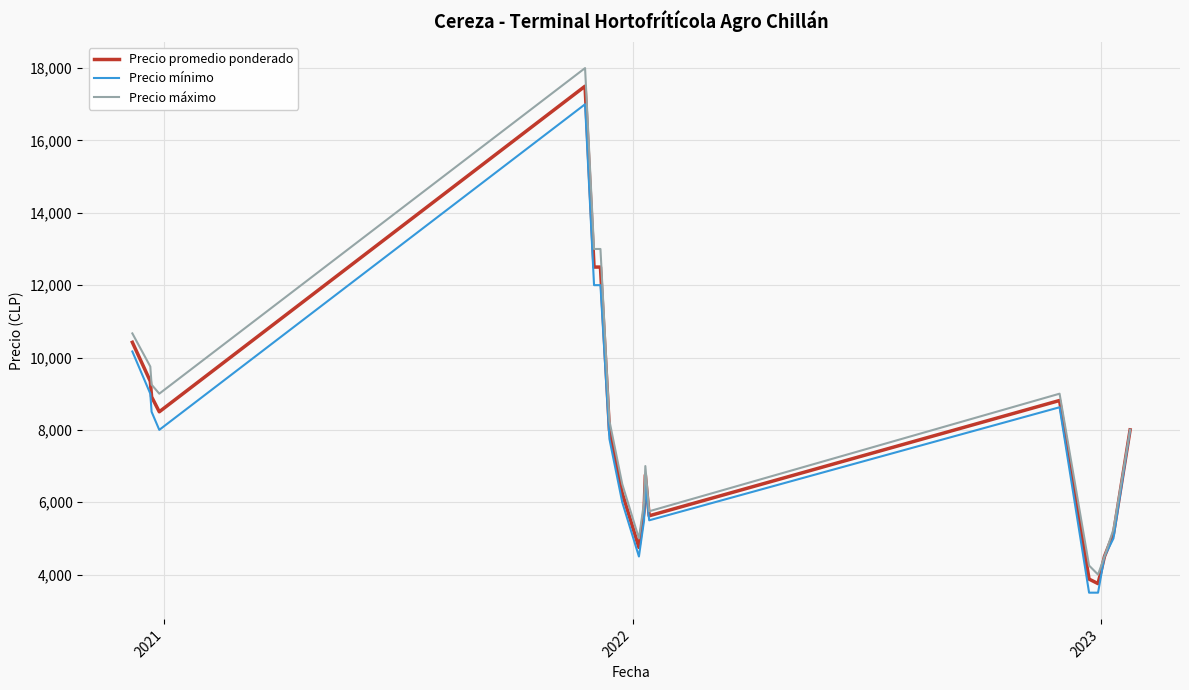

Reading right to left, list all the values displayed in this chart.

Precio promedio ponderado: 8000.0	5125.0	4500.0	3750.0	3875.0	8812.5	5625.0	6750.0	5750.0	4750.0	6250.0	8000.0	12500.0	12500.0	17500.0	8500.0	8914.0	9343.5	10420.3
Precio mínimo: 8000.0	5000.0	4500.0	3500.0	3500.0	8625.0	5500.0	6500.0	5500.0	4500.0	6000.0	7750.0	12000.0	12000.0	17000.0	8000.0	8500.0	9000.0	10166.7
Precio máximo: 8000.0	5250.0	4500.0	4000.0	4250.0	9000.0	5750.0	7000.0	6000.0	5000.0	6500.0	8250.0	13000.0	13000.0	18000.0	9000.0	9250.0	9750.0	10666.7